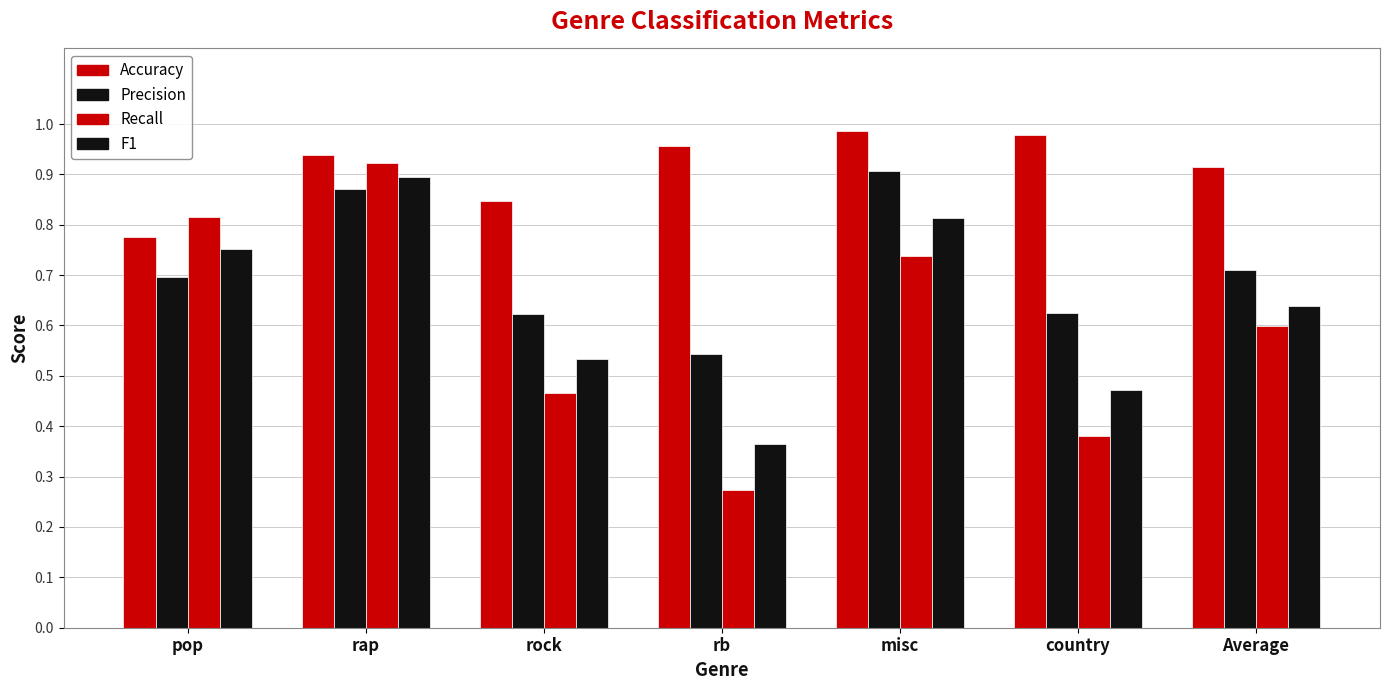

Which series has the largest range (max minus min)?

Recall